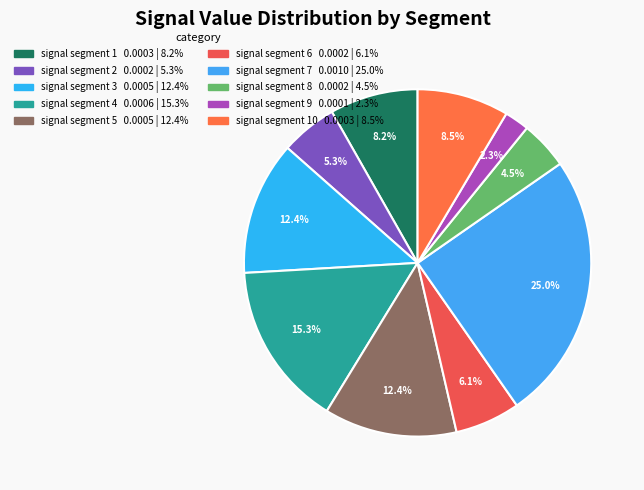

Count the number of slices in the pie.

10